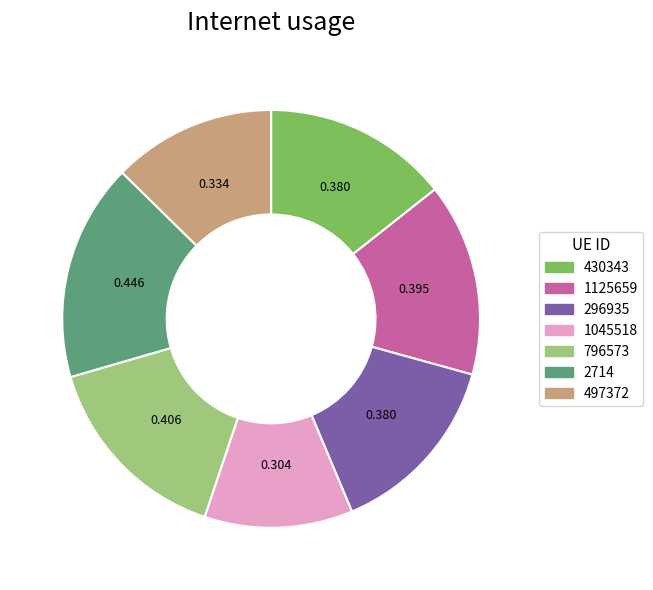

Combined, do 796573 and 430343 account for over 50%?

No